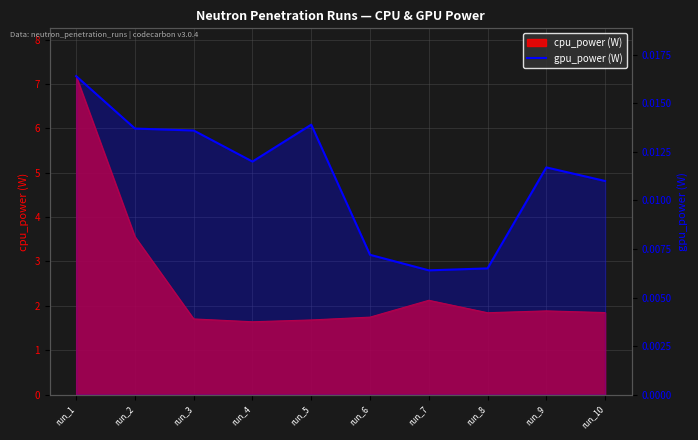

List the labels in order of value, largest first.

run_1, run_5, run_2, run_3, run_4, run_9, run_10, run_6, run_8, run_7